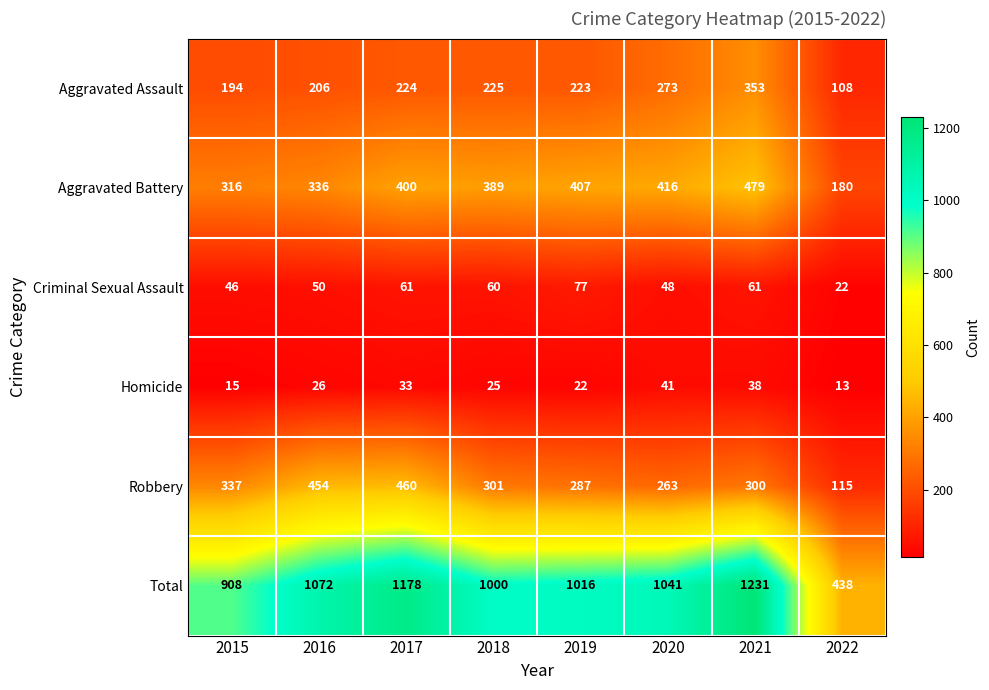

List the series in order of their peak value, highest first.

Total, Aggravated Battery, Robbery, Aggravated Assault, Criminal Sexual Assault, Homicide